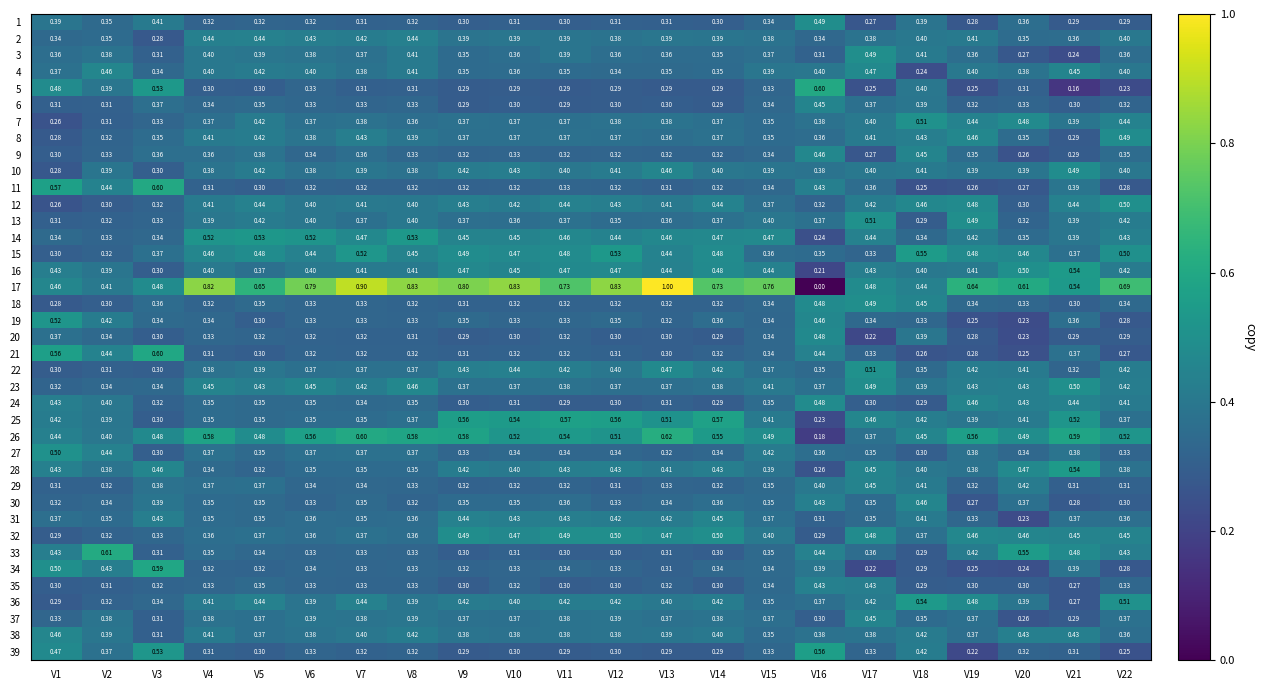

Is the value of 15 at V16 greater than the value of 1 at V18?

No